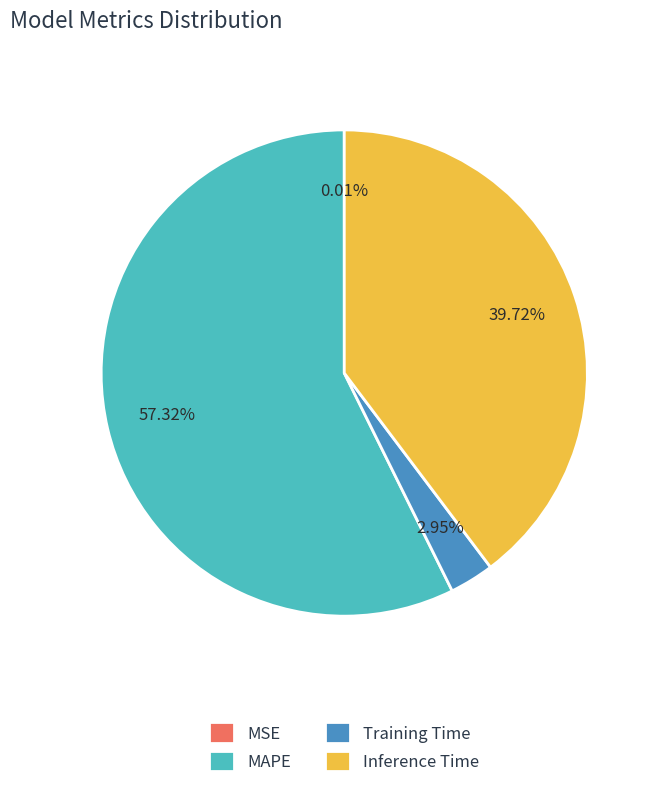

Is it true that MAPE is 57% of the pie?

True